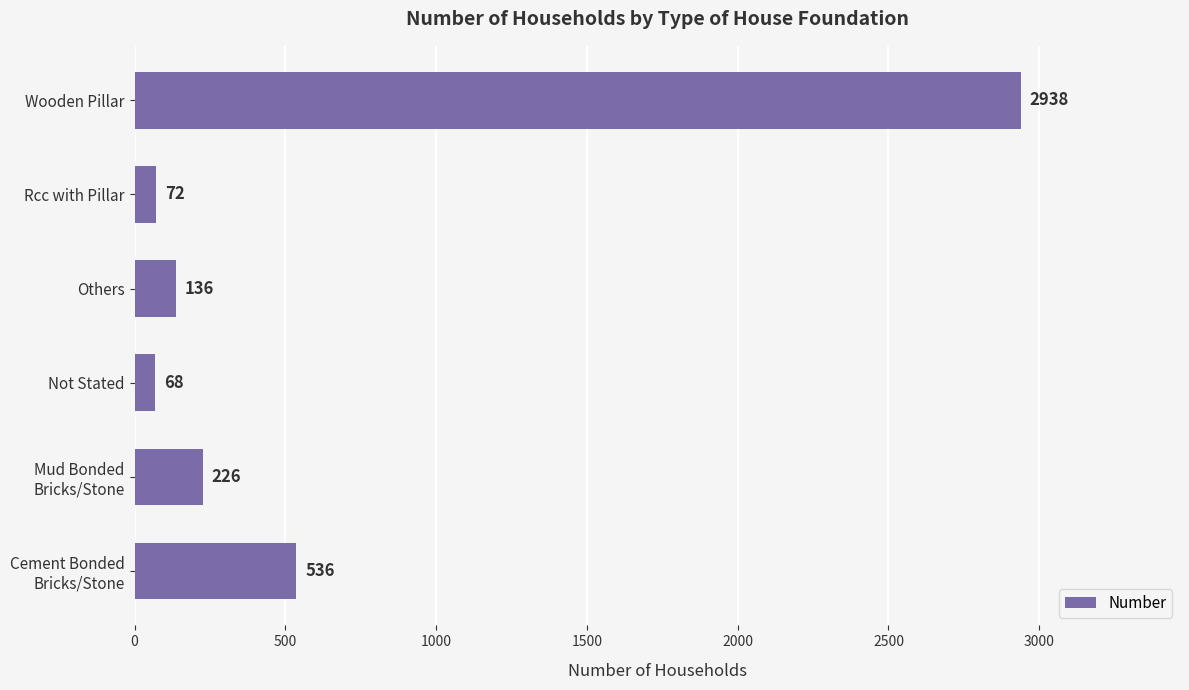

What is the average value?

663